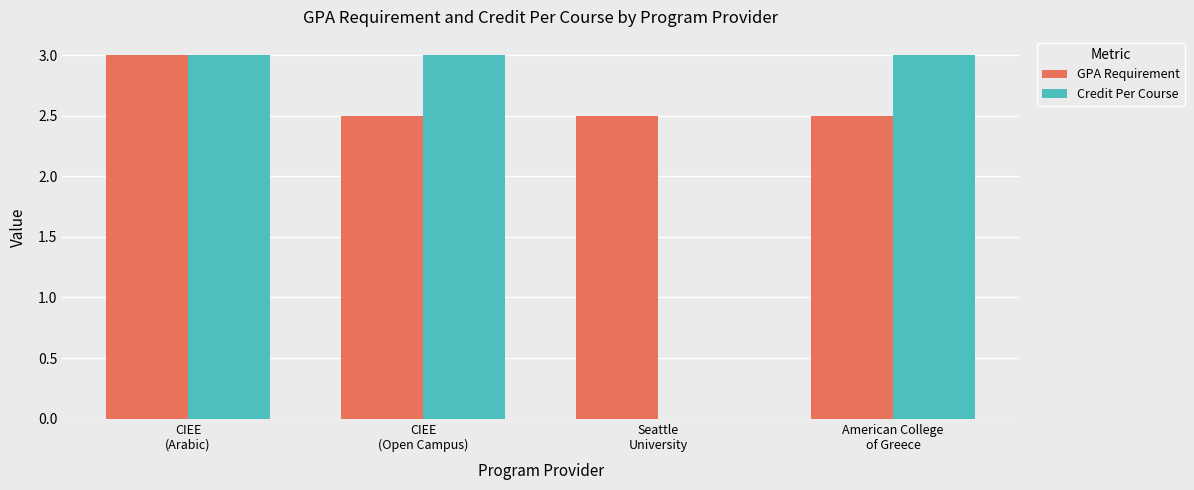

Which series has the largest total across all categories?

GPA Requirement